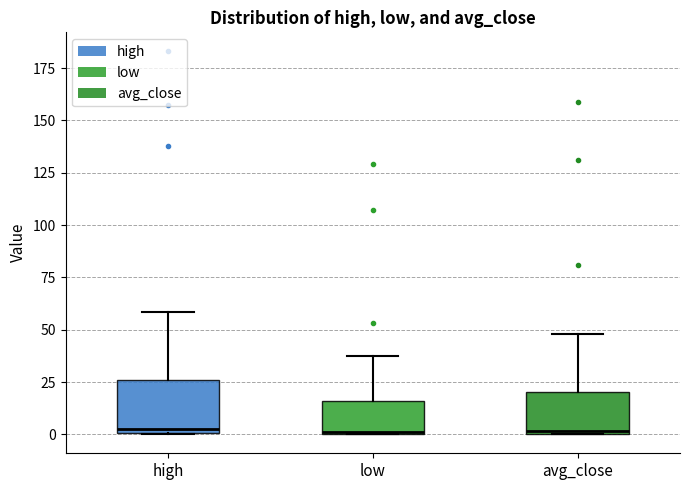

Reading left to right, transcribe this box plot: for each box, give where its median line is, the range the box spans, and where its two whiskers end, as read against the y-axis. The values are not printed on the chart, so give them approximately, as read against the axis.

high: median 5, box 0 to 25, whiskers 0 to 60
low: median 0, box 0 to 15, whiskers 0 to 40
avg_close: median 0, box 0 to 20, whiskers 0 to 50